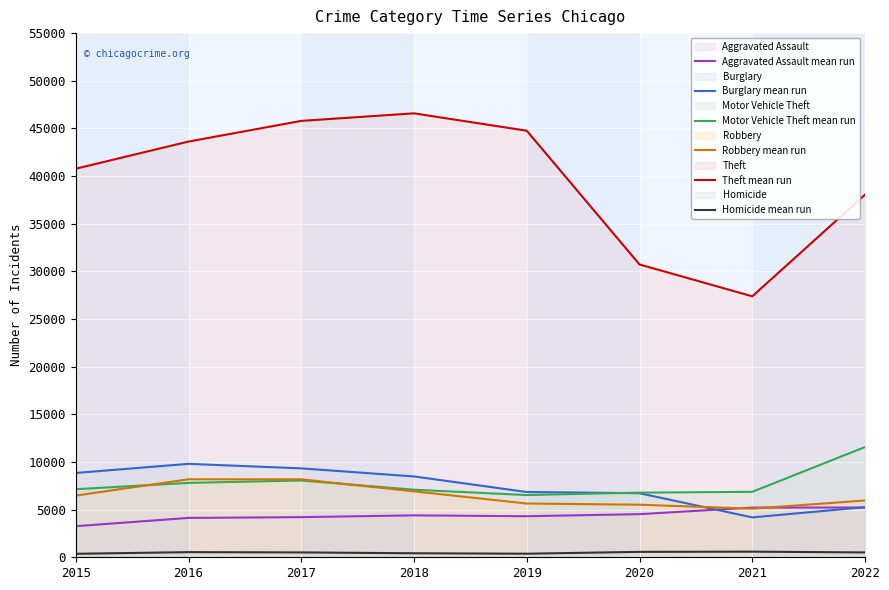

At which category does Homicide mean run reach its first local peak?

2016